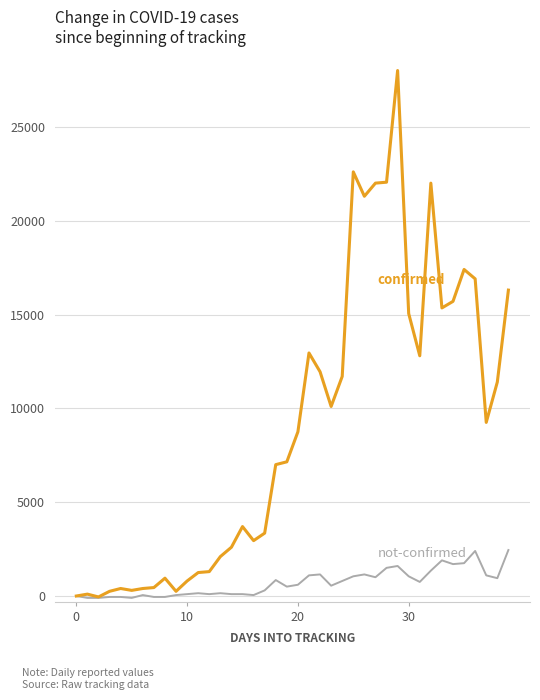

Is this an area chart (filled region under the line)?

No